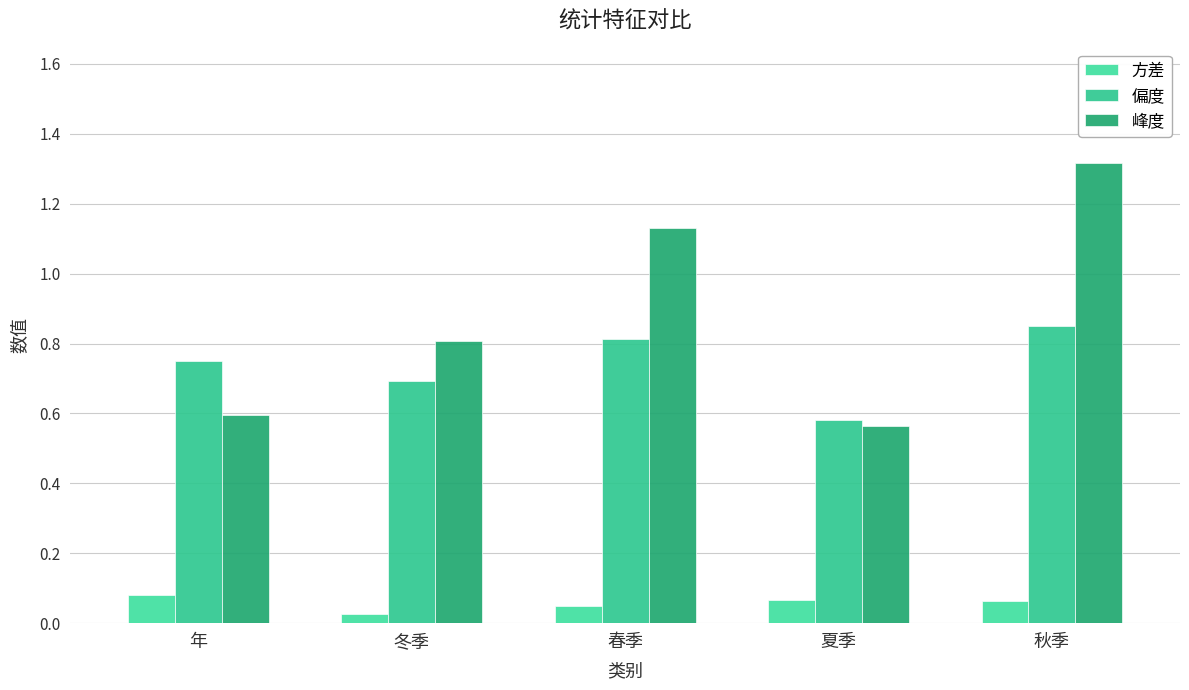

Rank the series at 冬季 from lowest to highest value.

方差, 偏度, 峰度